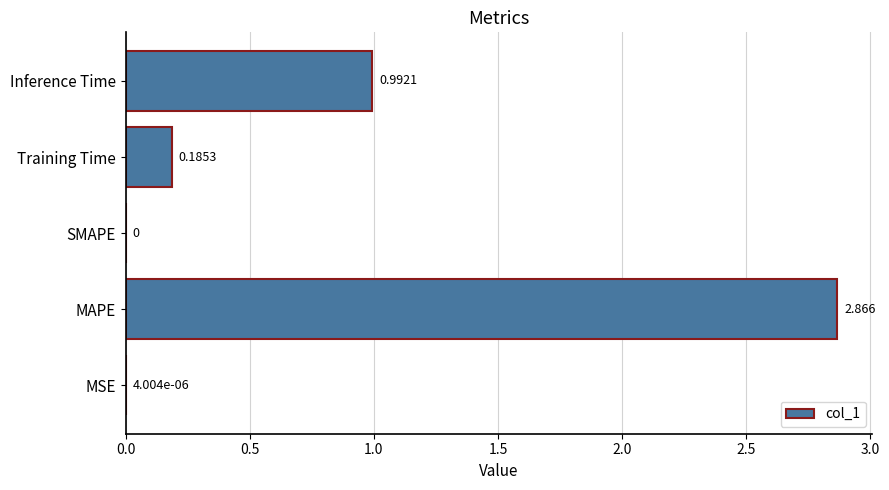

Which category has the highest value across all series?

MAPE